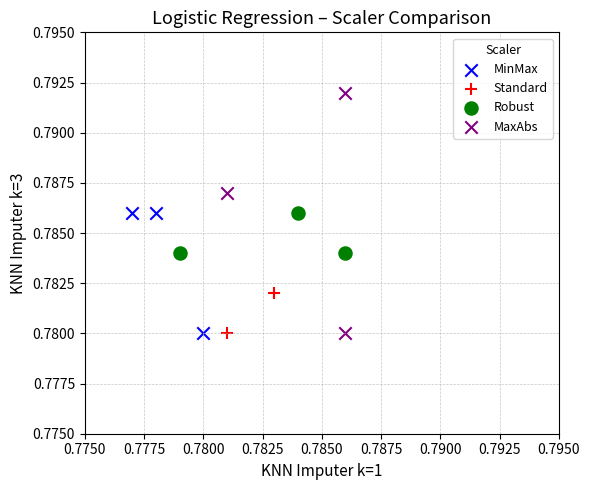

Which series reaches the maximum Y coordinate?

MaxAbs